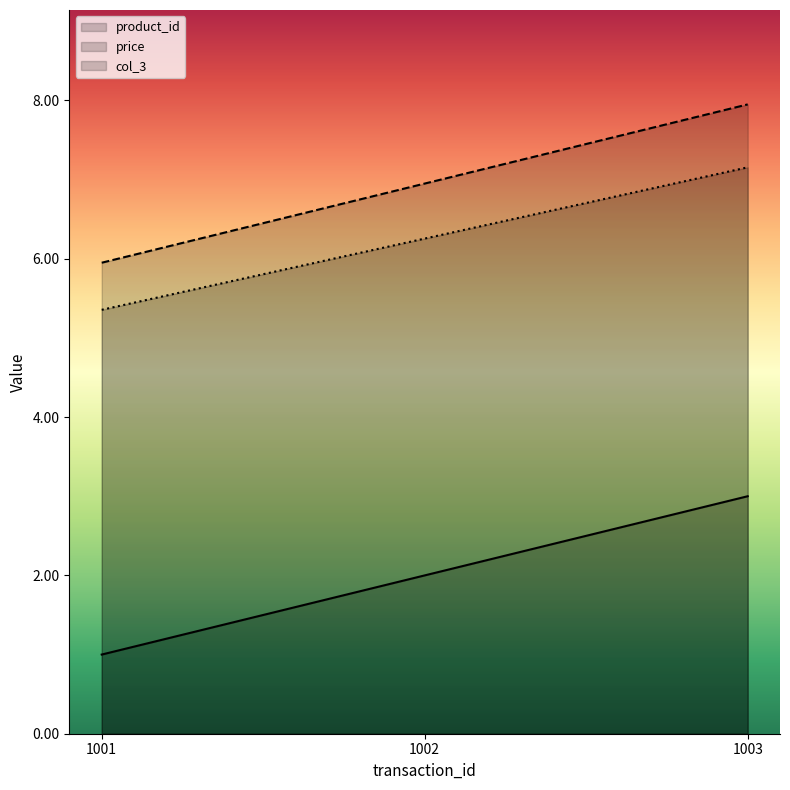

Is it true that price equals 6.0 at 1001?

True